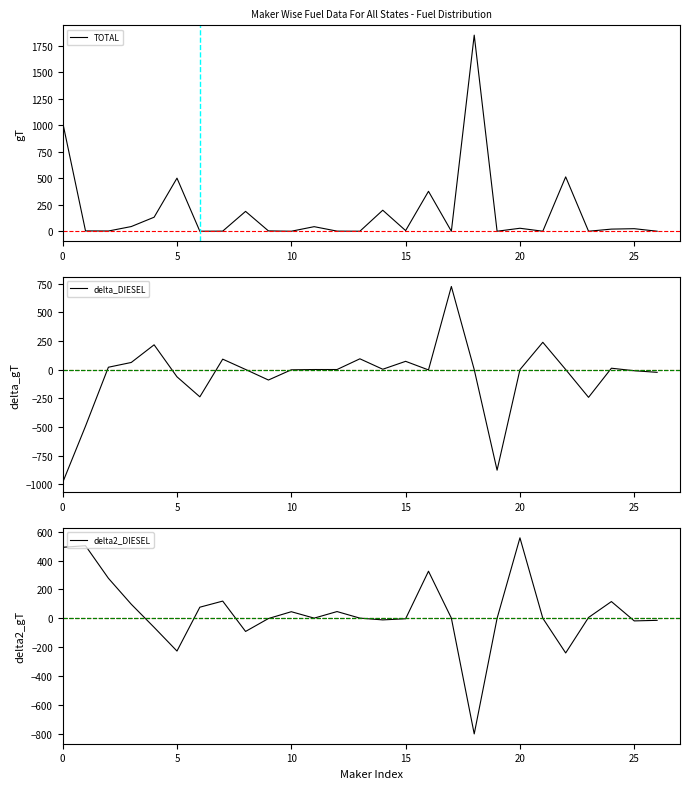

At which category does TOTAL reach its first local peak?

5